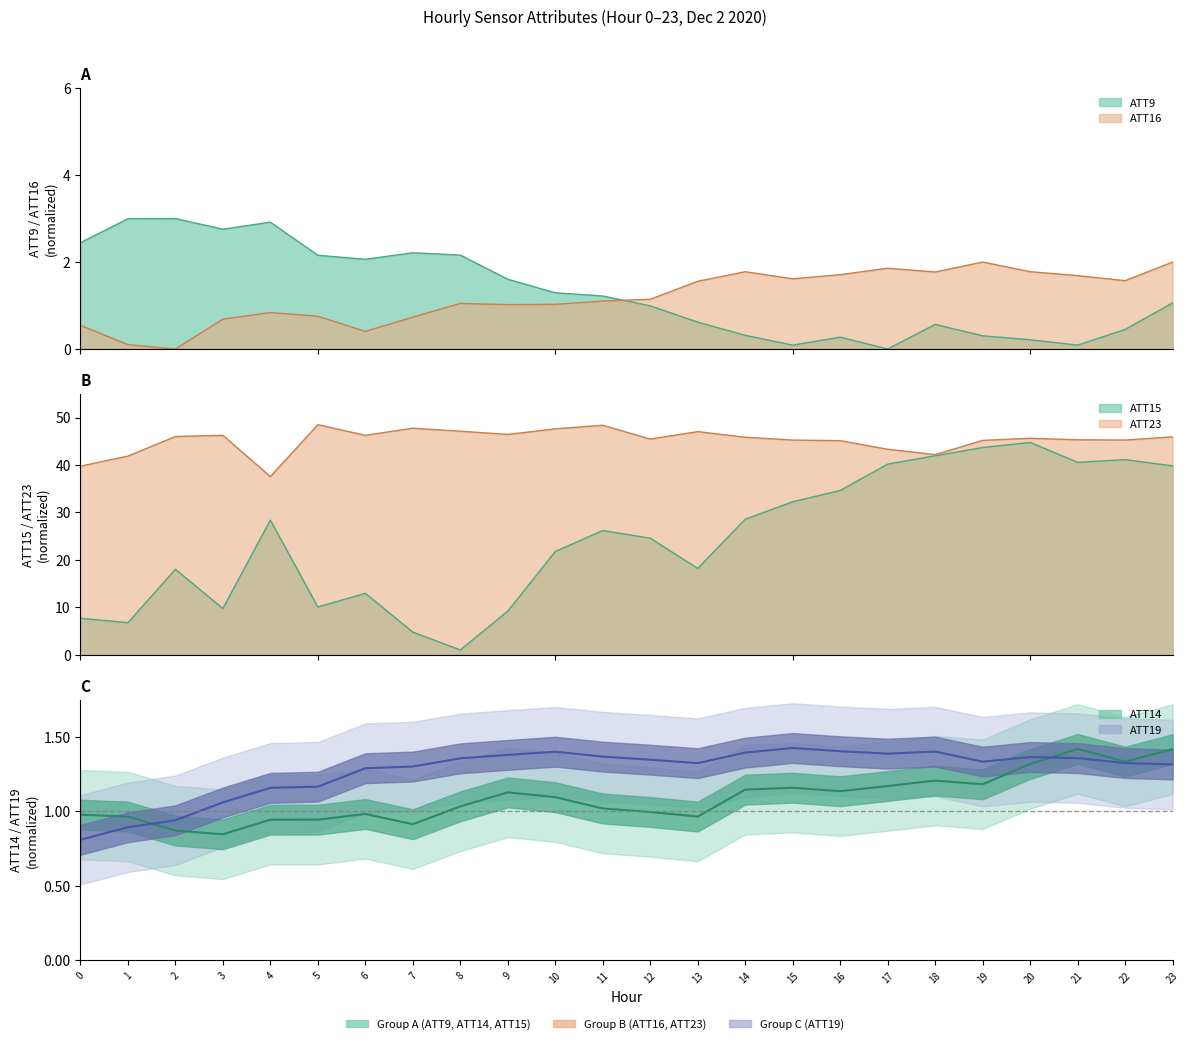

In ATT19, how many points are lower than both neighbors (excluding endpoints)?

3